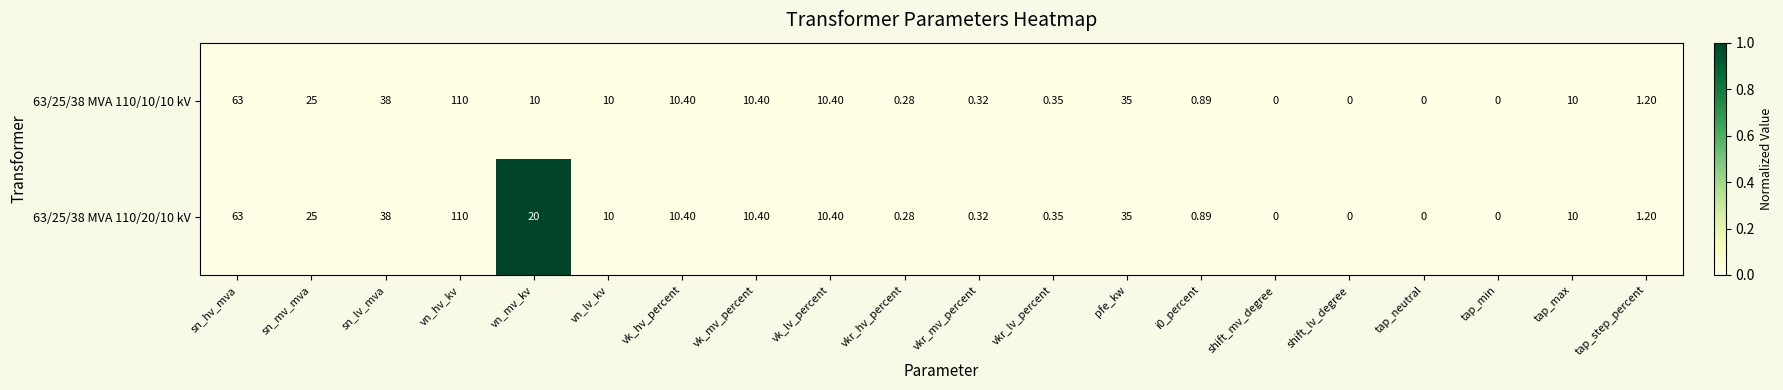

Which category has the highest value in the 63/25/38 MVA 110/10/10 kV series?

vn_hv_kv